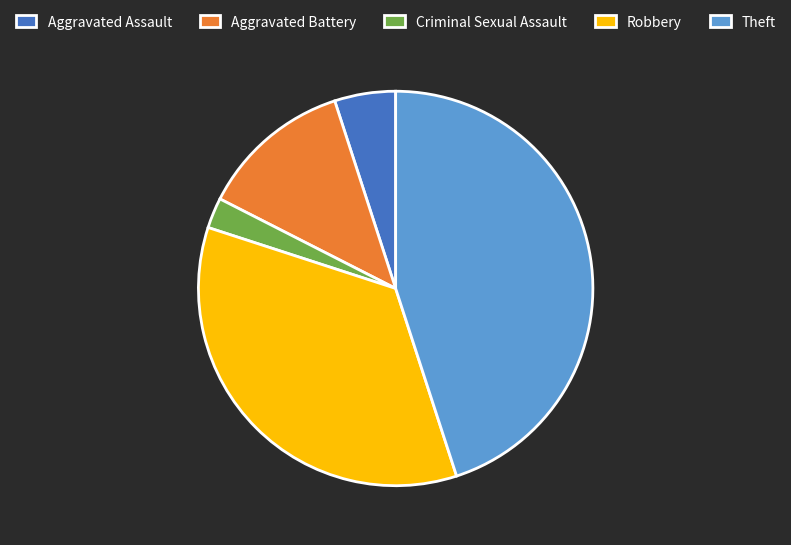

Is the sum of Aggravated Assault and Criminal Sexual Assault greater than half?

No